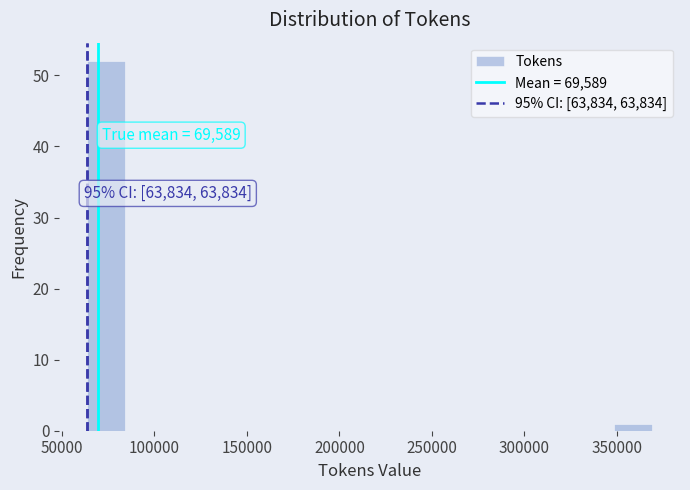

Over which range of the x-axis is the bar tallest?

65000 to 85000